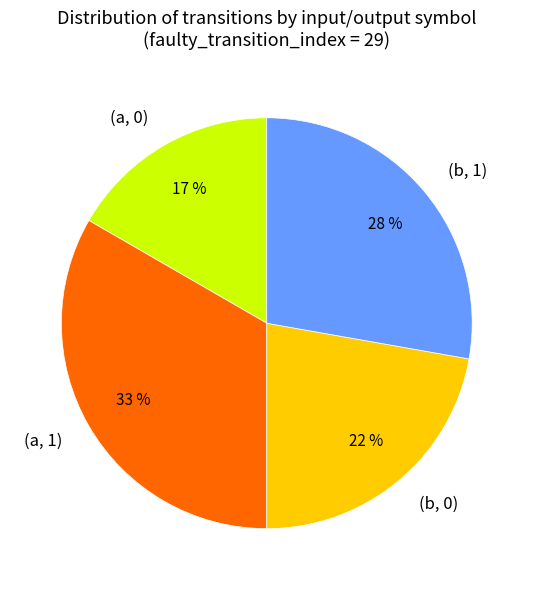

What is the smallest slice in the pie chart?

(a, 0)